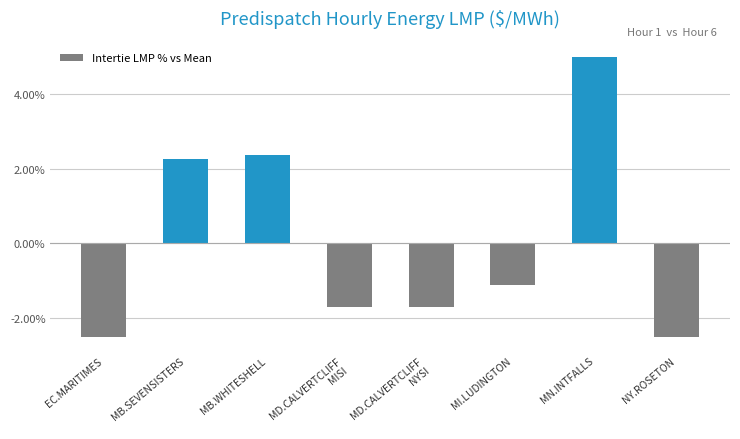

What value does the data have at MD.CALVERTCLIFF
MISI?

-1.7